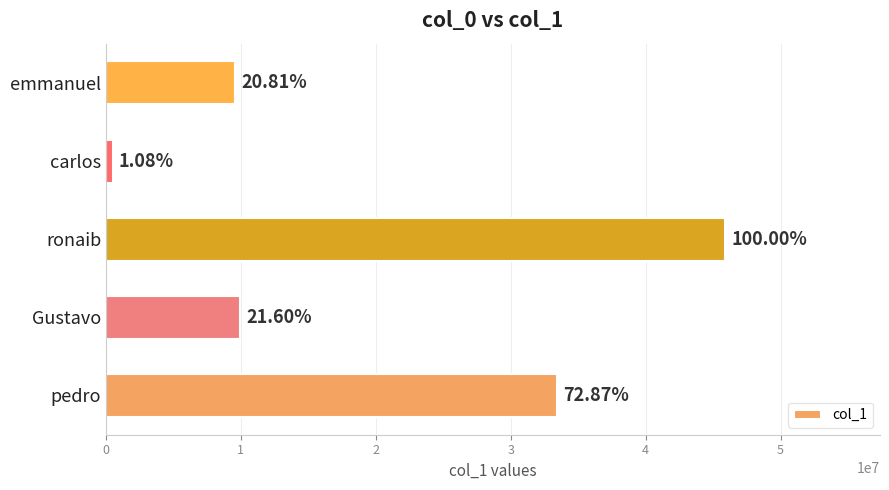

Does the chart contain stacked bars?

No